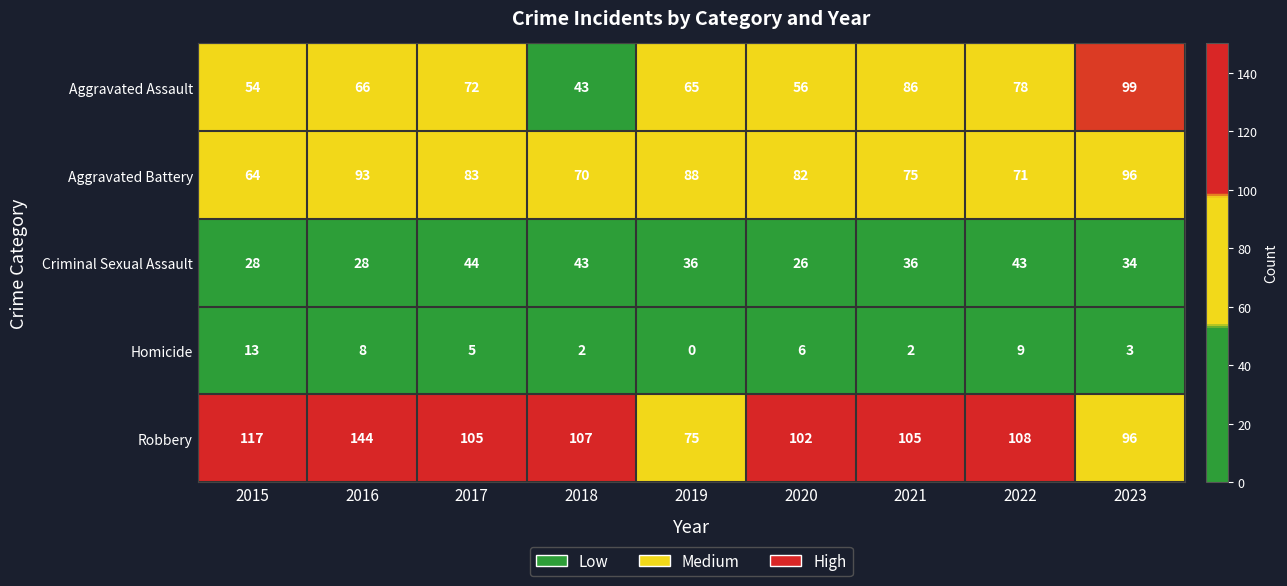

What is the total value across all series at 2018?

265